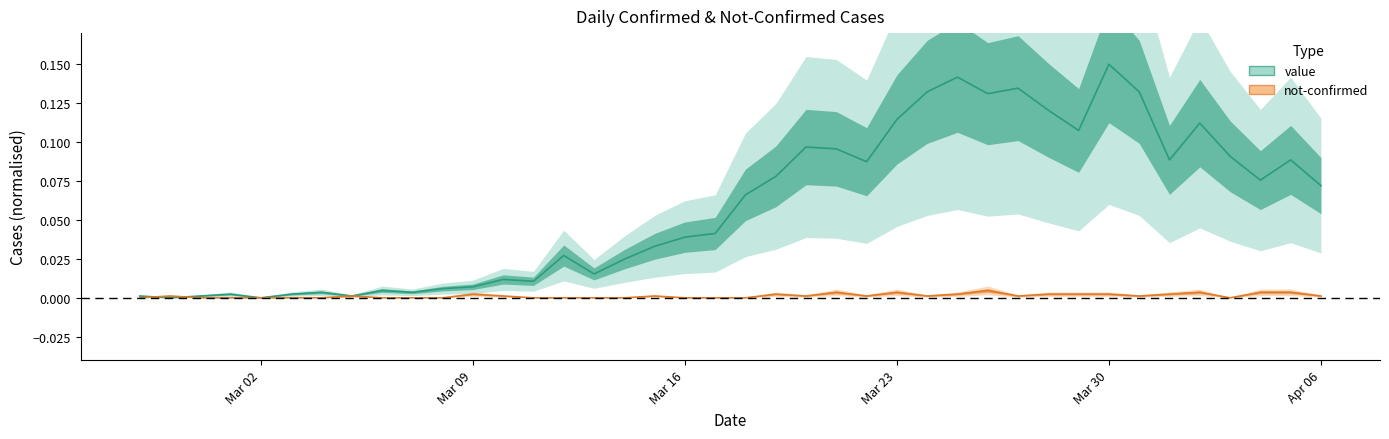

What is the label of the 23rd point from the right?

2020-03-15